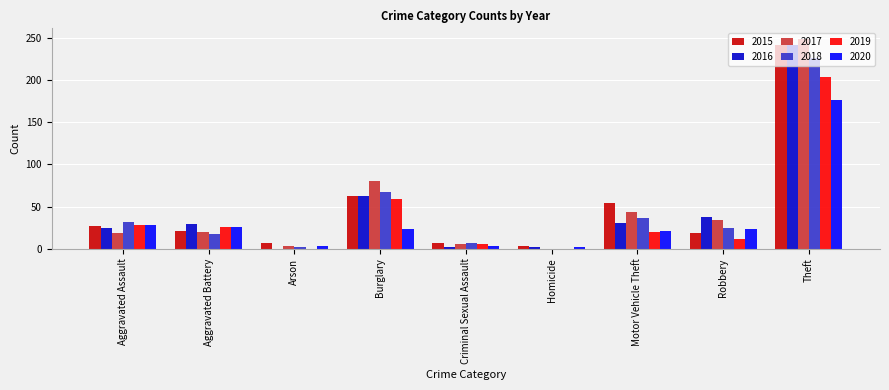

Is the value of 2018 at Aggravated Battery greater than the value of 2016 at Burglary?

No